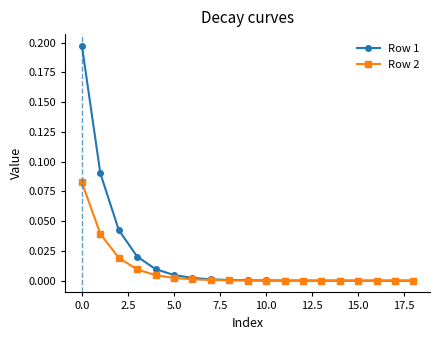

Which series has the largest total across all categories?

Row 1